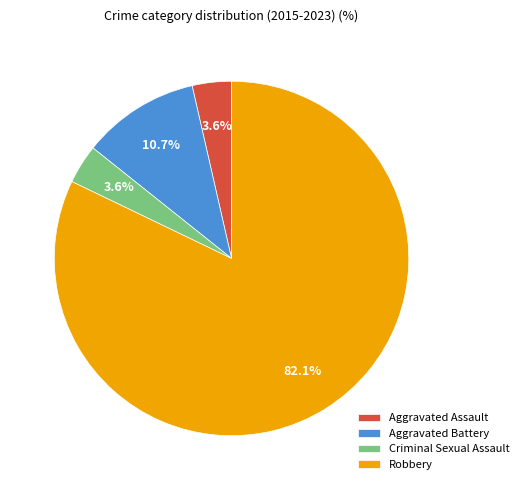

How many segments does this pie chart have?

4